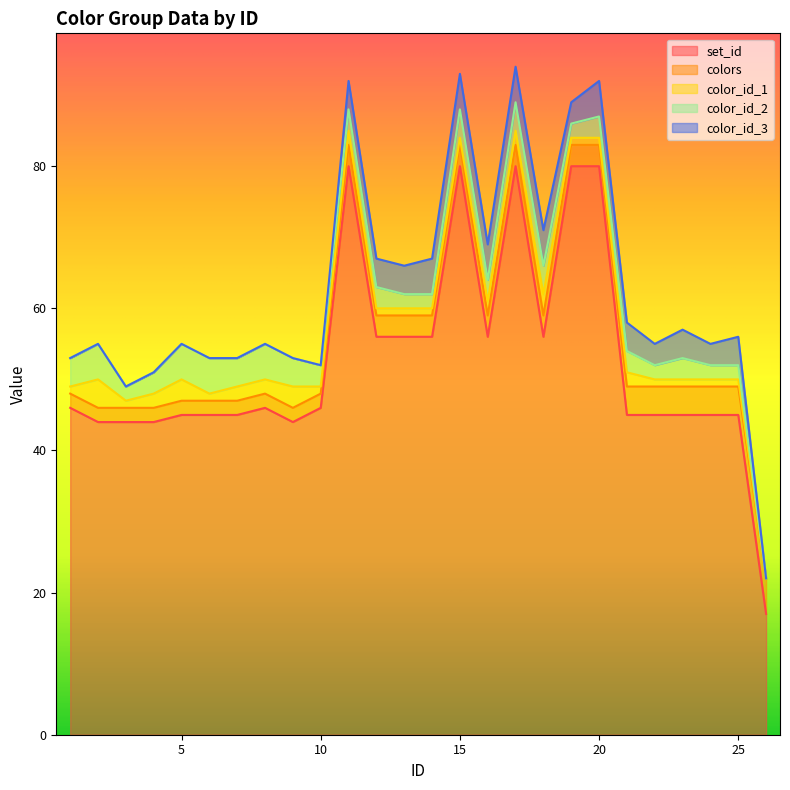

What is the value of the color_id_2 point at the 16th from the left?

3